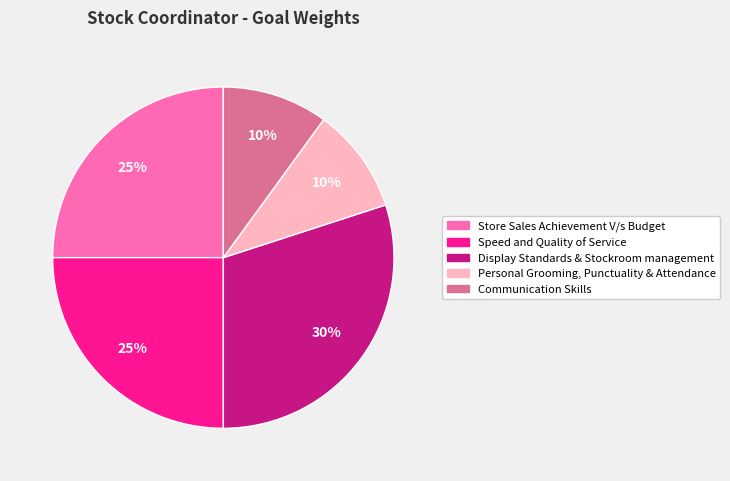

What percentage is the Display Standards & Stockroom management slice, to the nearest percent?

30%